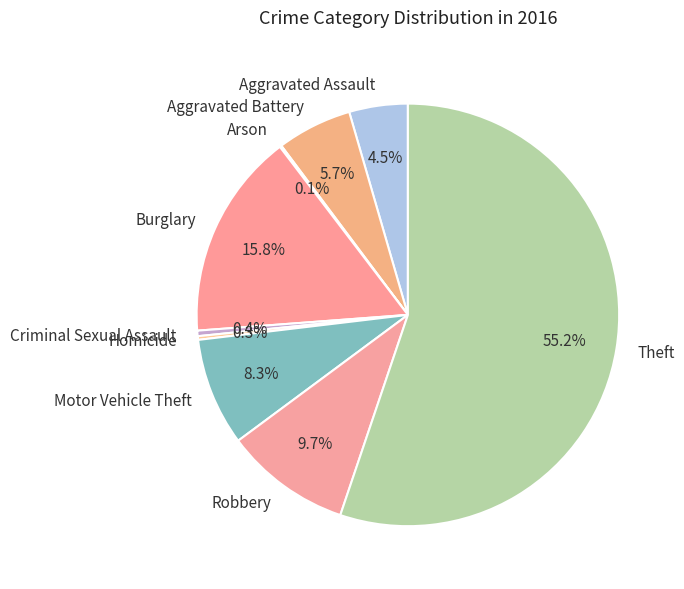

Combined, do Burglary and Robbery account for over 50%?

No